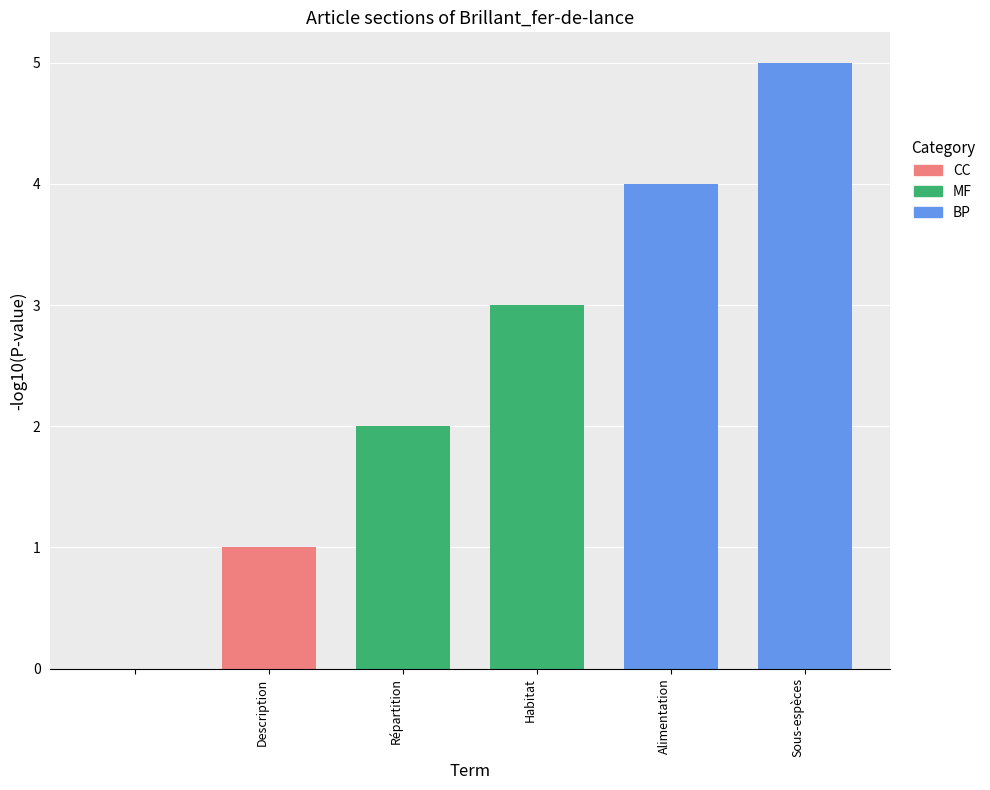

True or false: BP has a value of -2 at .

False